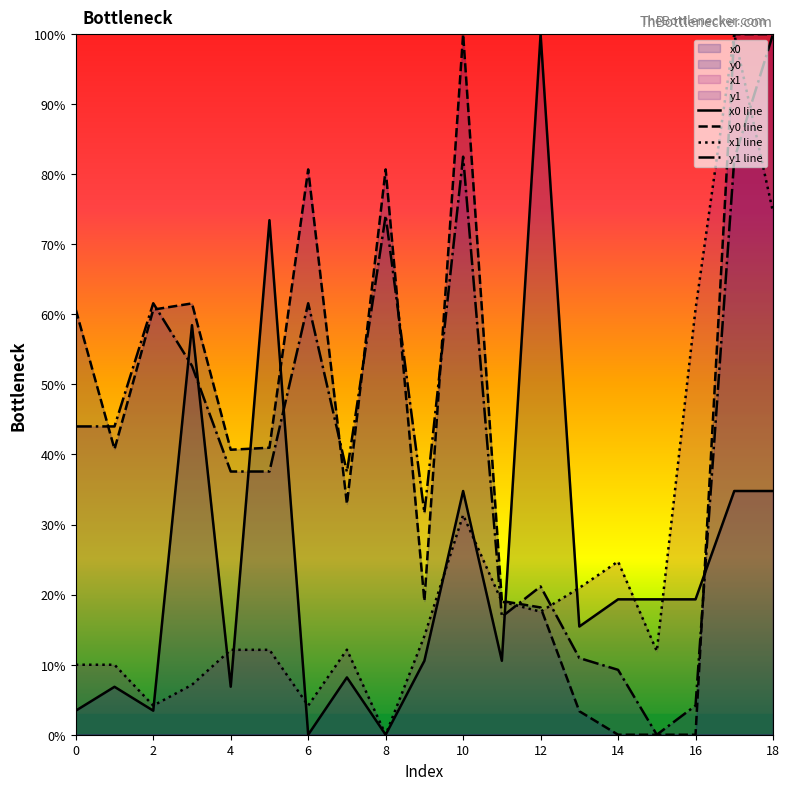

Which series ends up on top after the final intersection of x1 line and x0 line?

x1 line